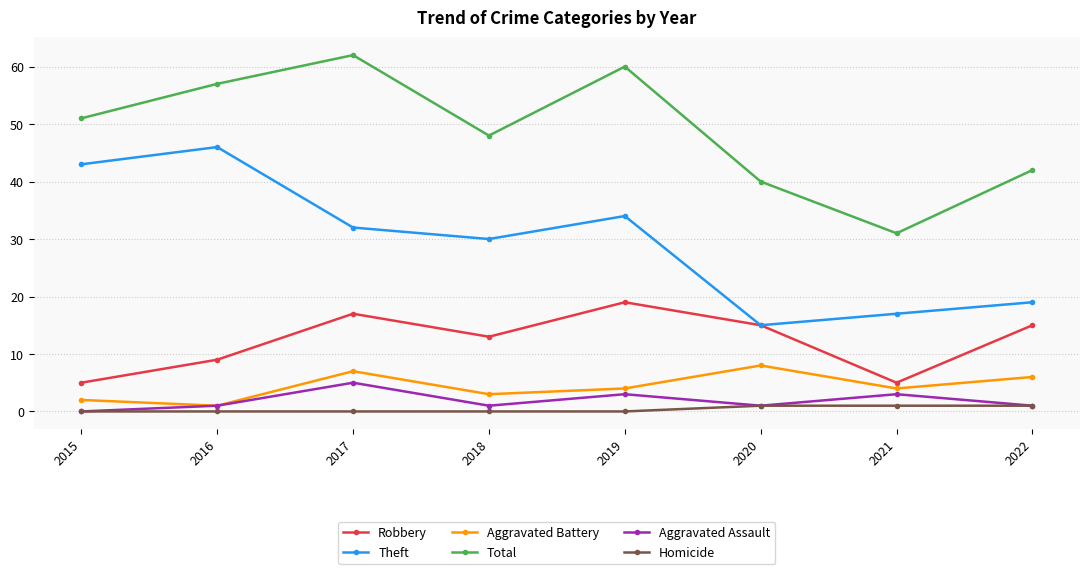

What is the average value of the Aggravated Battery series?

4